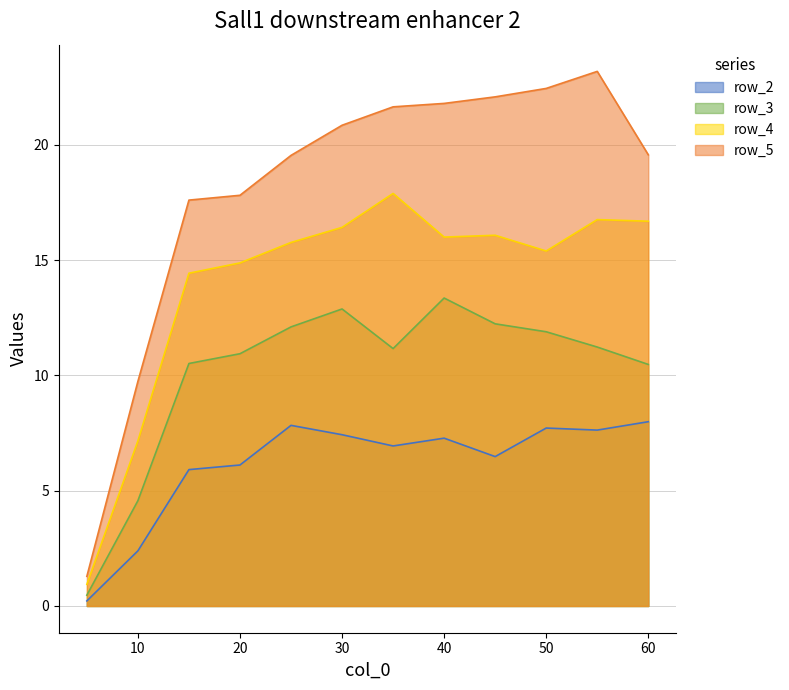

What is the difference between the maximum and minimum values in the row_2 series?

7.8